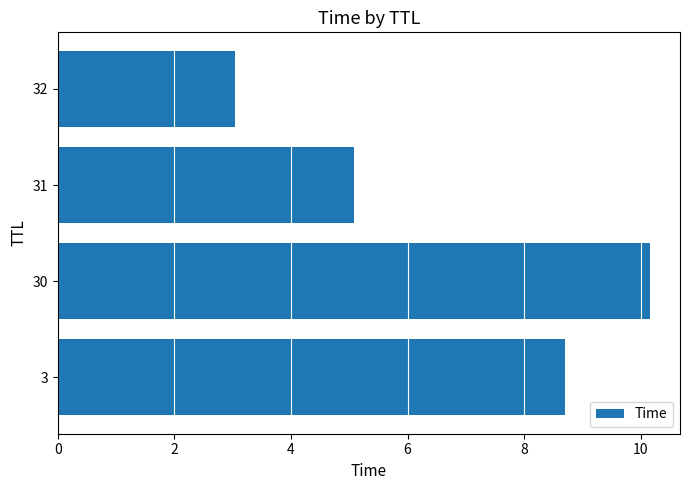

Does the chart contain stacked bars?

No